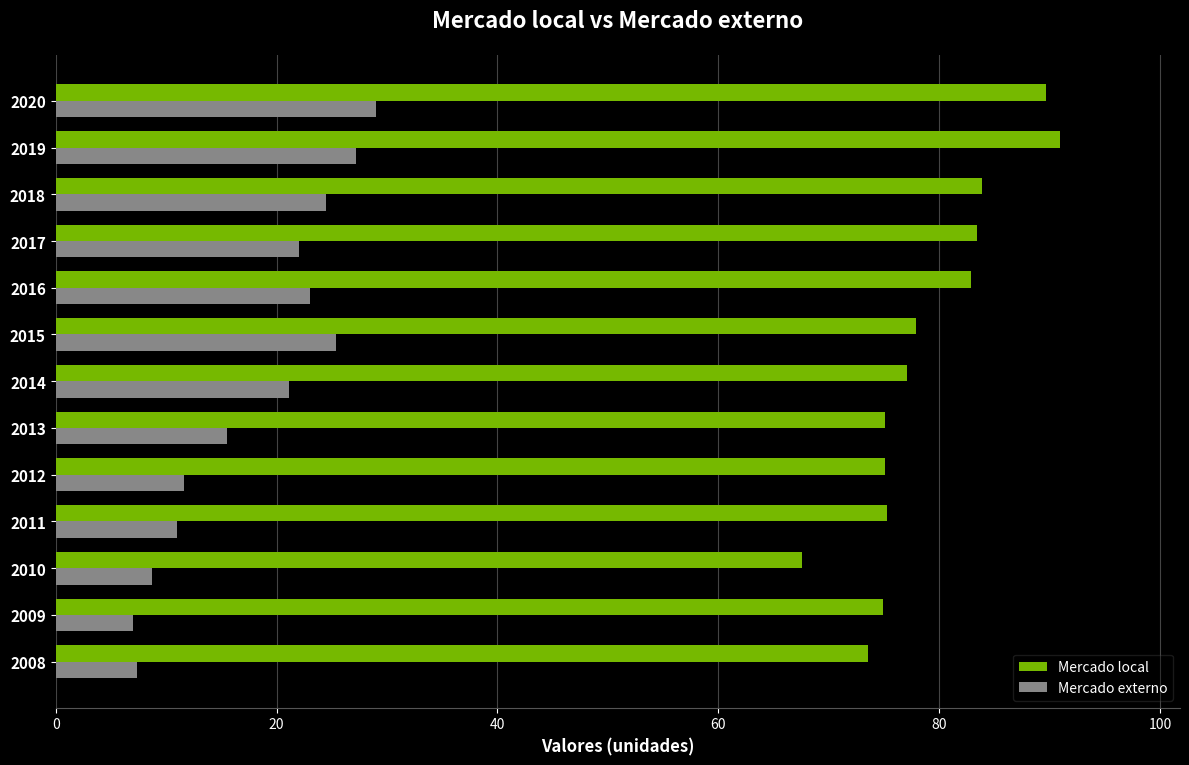

What are all the series names shown in the legend?

Mercado local, Mercado externo